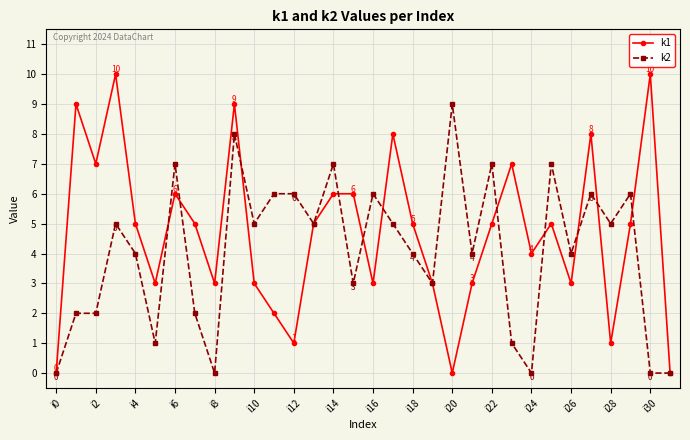

Which series has the largest total across all categories?

k1